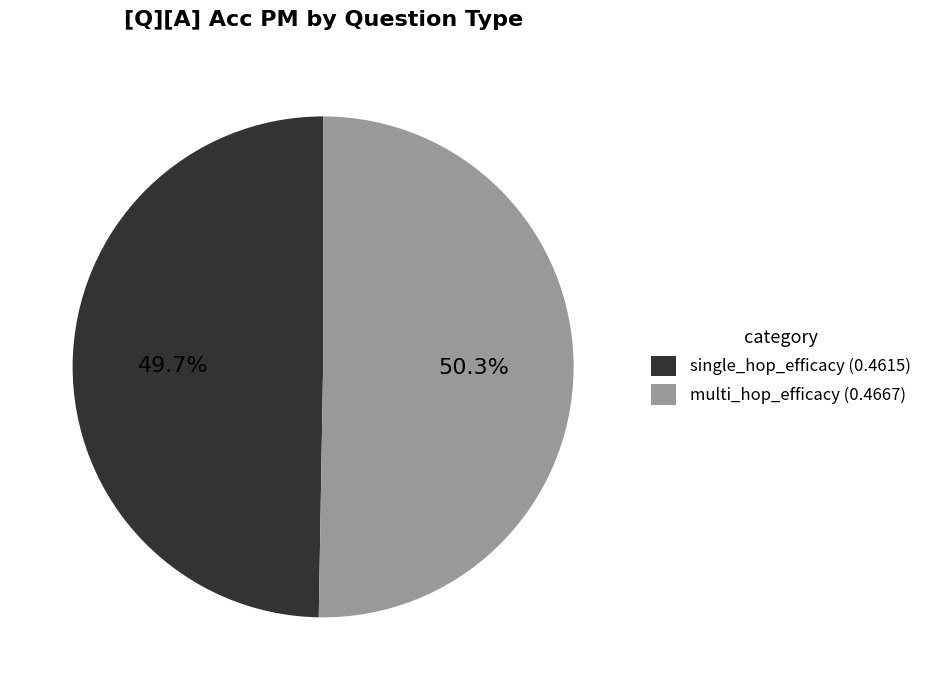

Rank the categories by value from highest to lowest.

multi_hop_efficacy, single_hop_efficacy